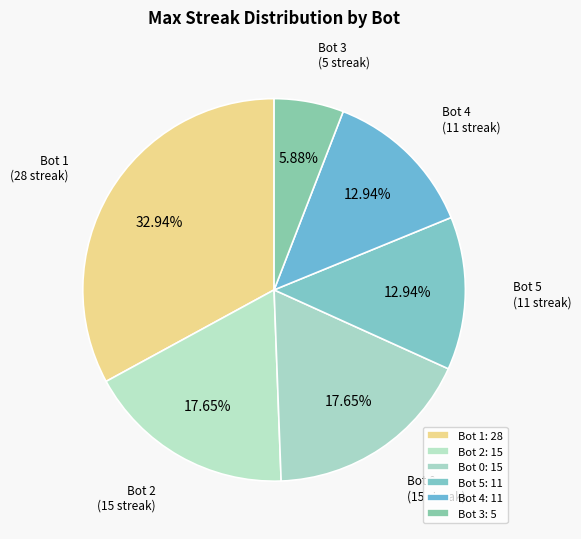

Which category has the smallest portion of the pie?

Bot 3